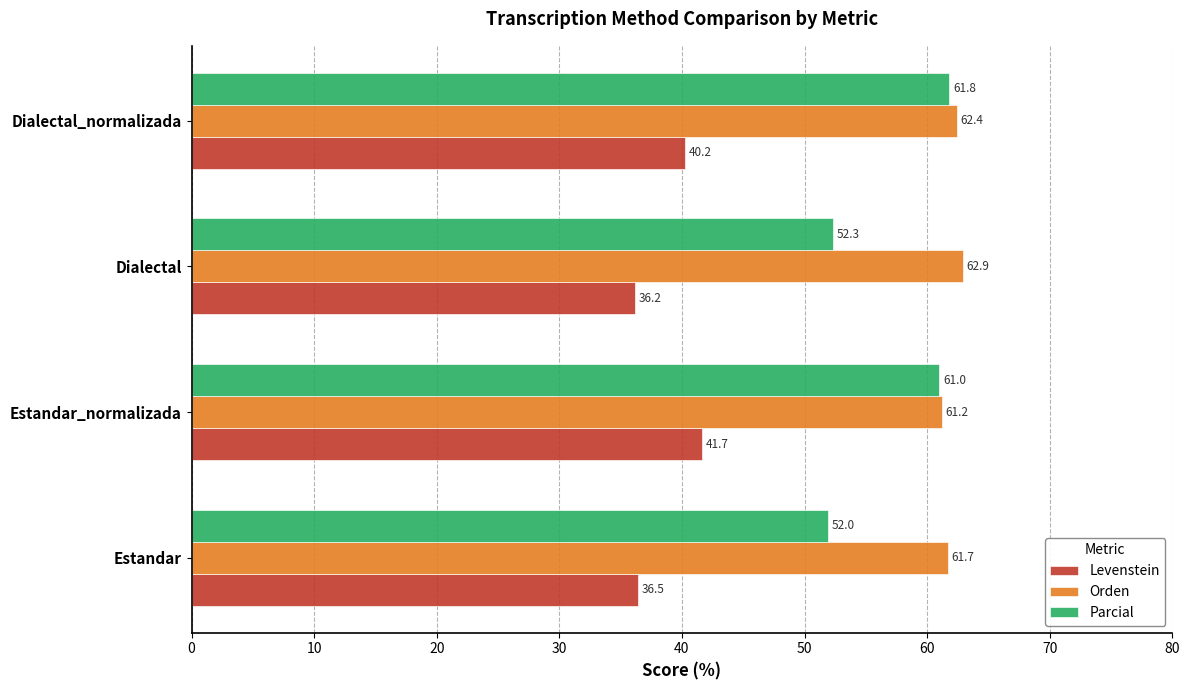

List the series in order of their peak value, lowest first.

Levenstein, Parcial, Orden